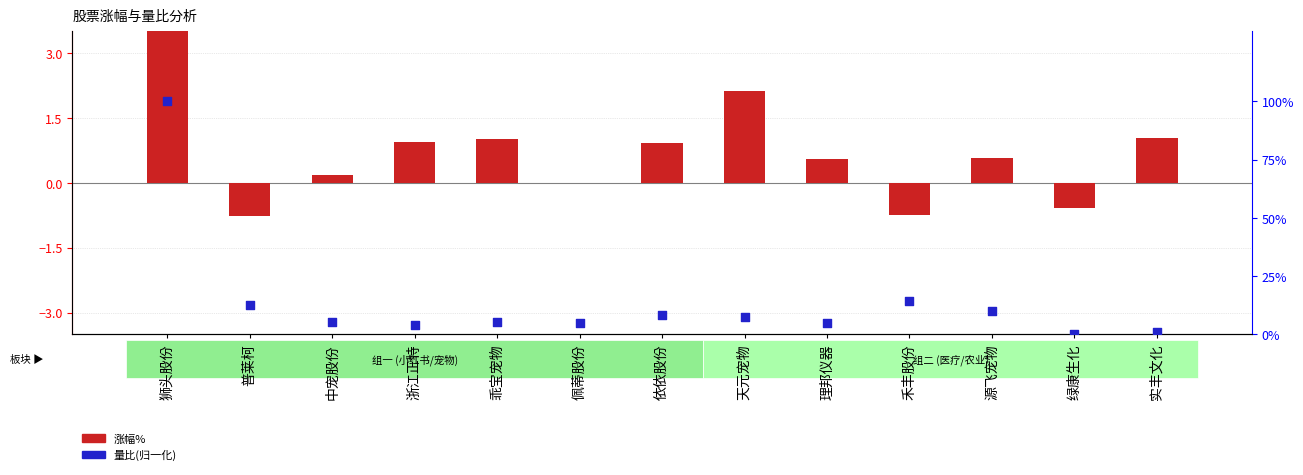

What is the total value across all series at 浙江正特?

4.8